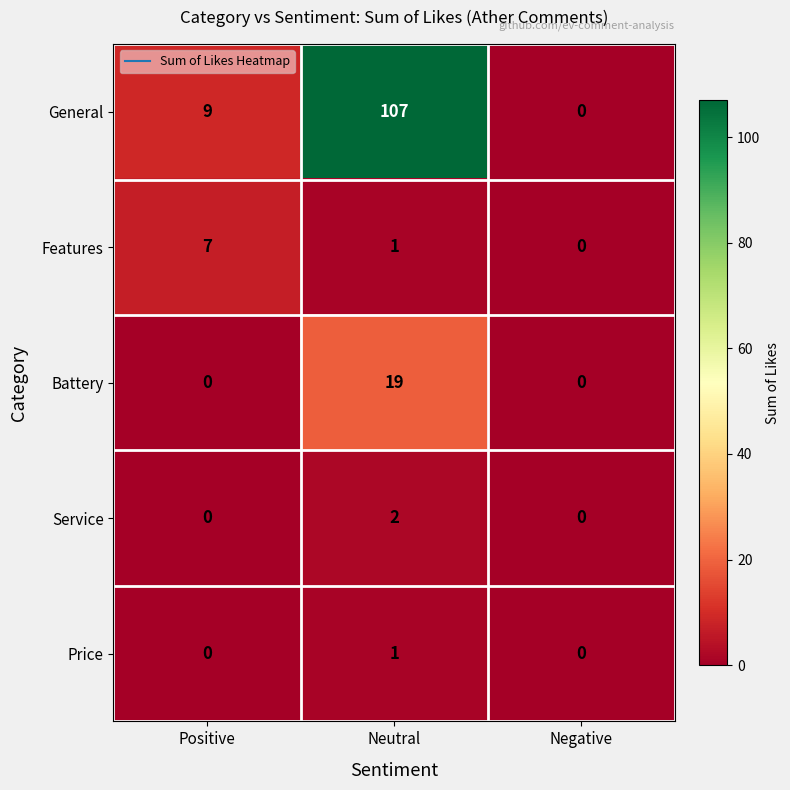

What is the average value of the Battery series?

6